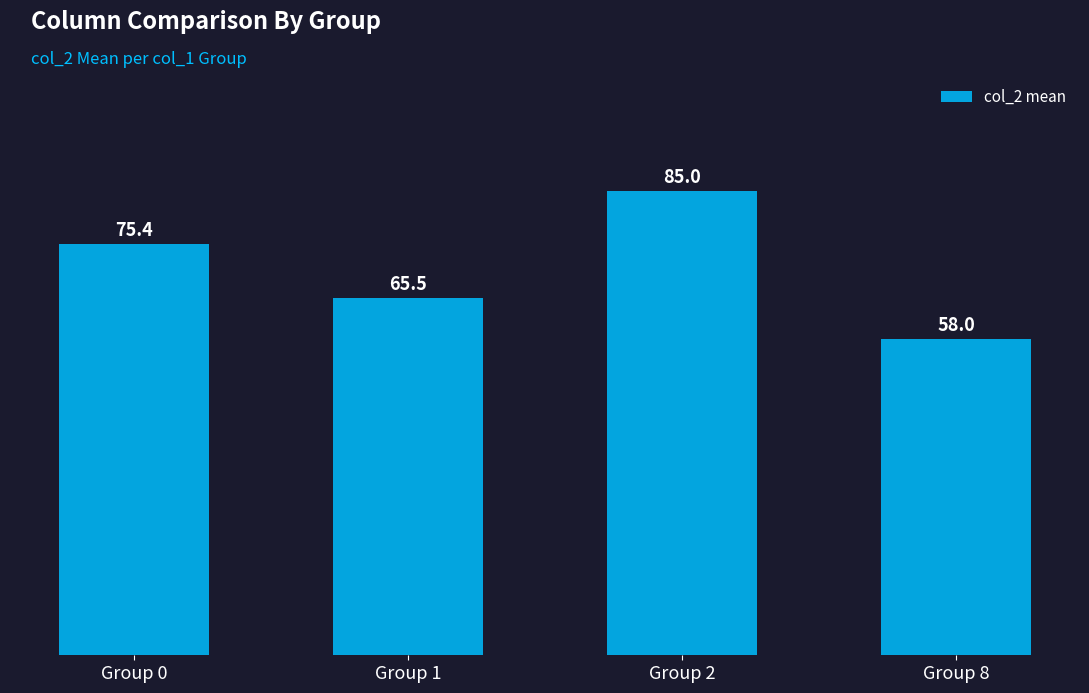

What is the average value?

71.0